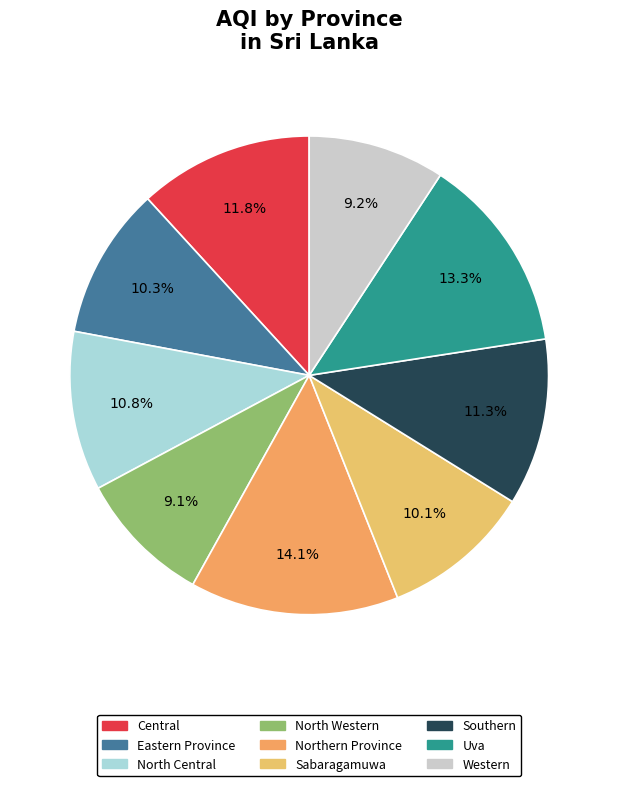

What is the largest slice in the pie chart?

Northern Province